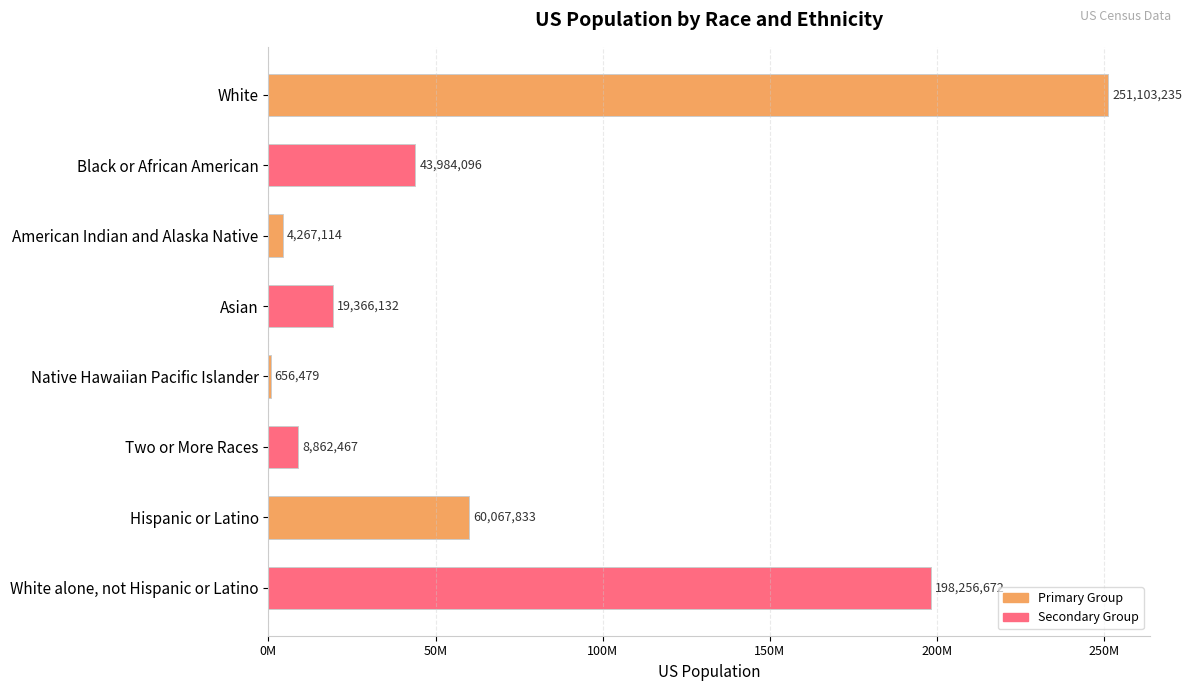

Rank the categories by value from lowest to highest.

Native Hawaiian Pacific Islander, American Indian and Alaska Native, Two or More Races, Asian, Black or African American, Hispanic or Latino, White alone, not Hispanic or Latino, White